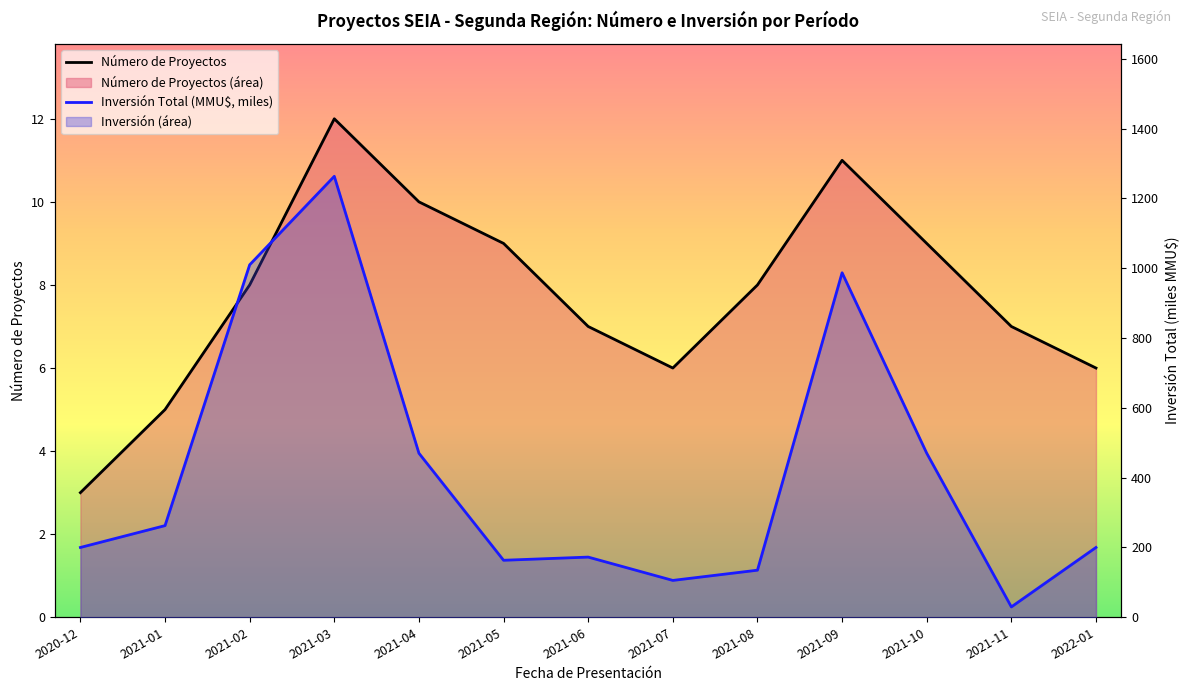

What position from the right is 2020-12?

13